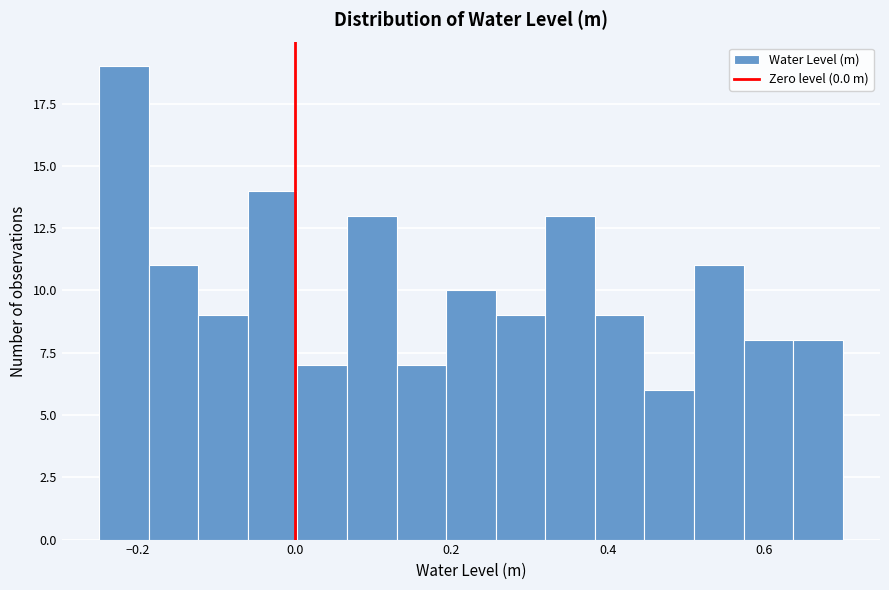

Around what value on the x-axis is the tallest bar? Give the approximate position of its centre, as read against the axis.

-0.22